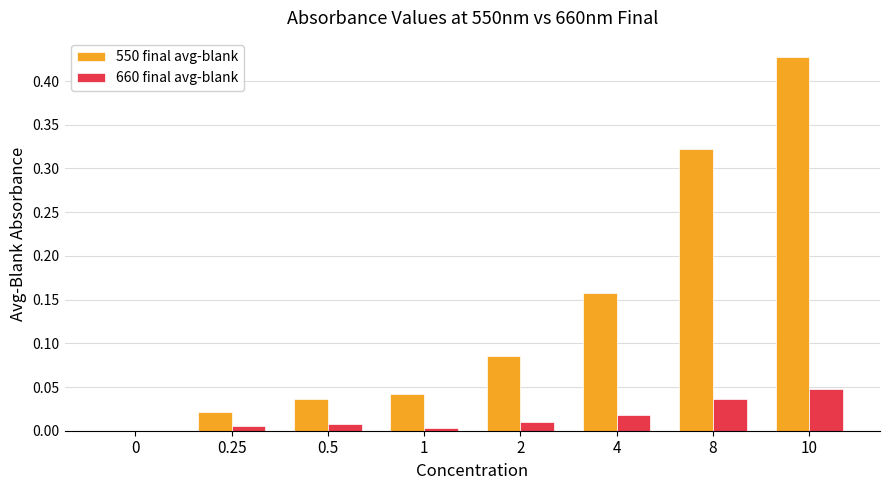

The 660 final avg-blank series shows 0.0 at 0.5. True or false?

True